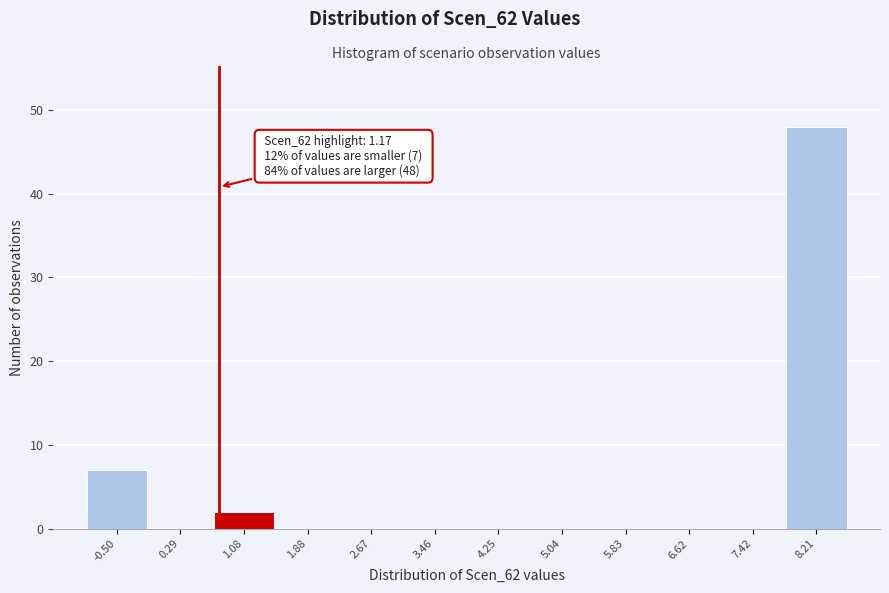

Reading left to right, list all the values displayed in this chart.

-0.50=7	0.29=0	1.08=2	1.88=0	2.67=0	3.46=0	4.25=0	5.04=0	5.83=0	6.62=0	7.42=0	8.21=48